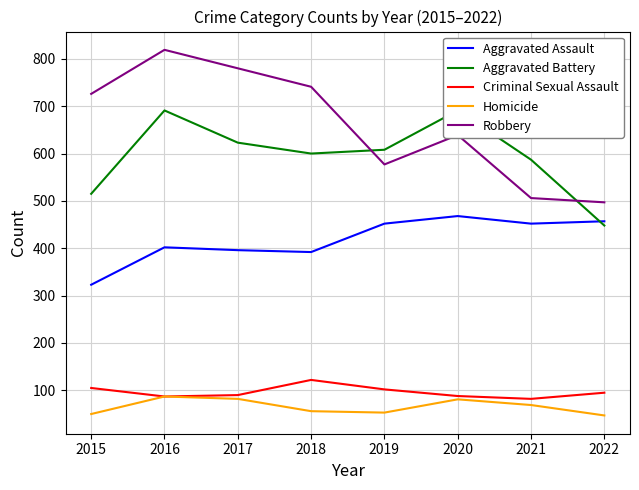

At how many categories does at least one series exceed 704?

4